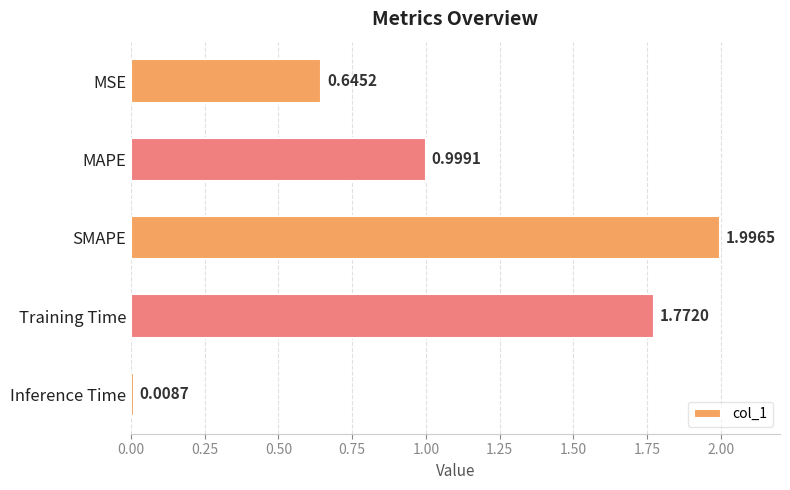

What is the change in value from MAPE to Training Time?

+0.8